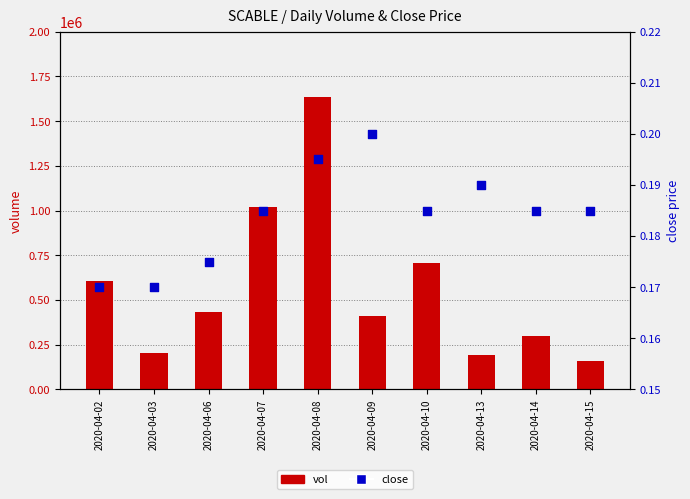

What is the total value across all series at 2020-04-08?

1633700.2